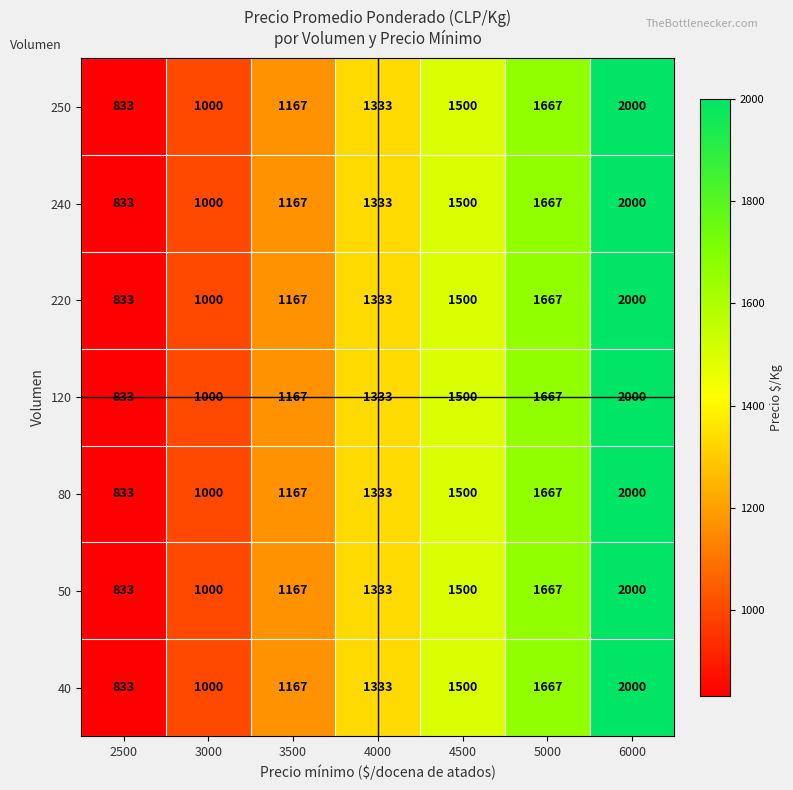

The 250 series shows 1000 at 3000. True or false?

True